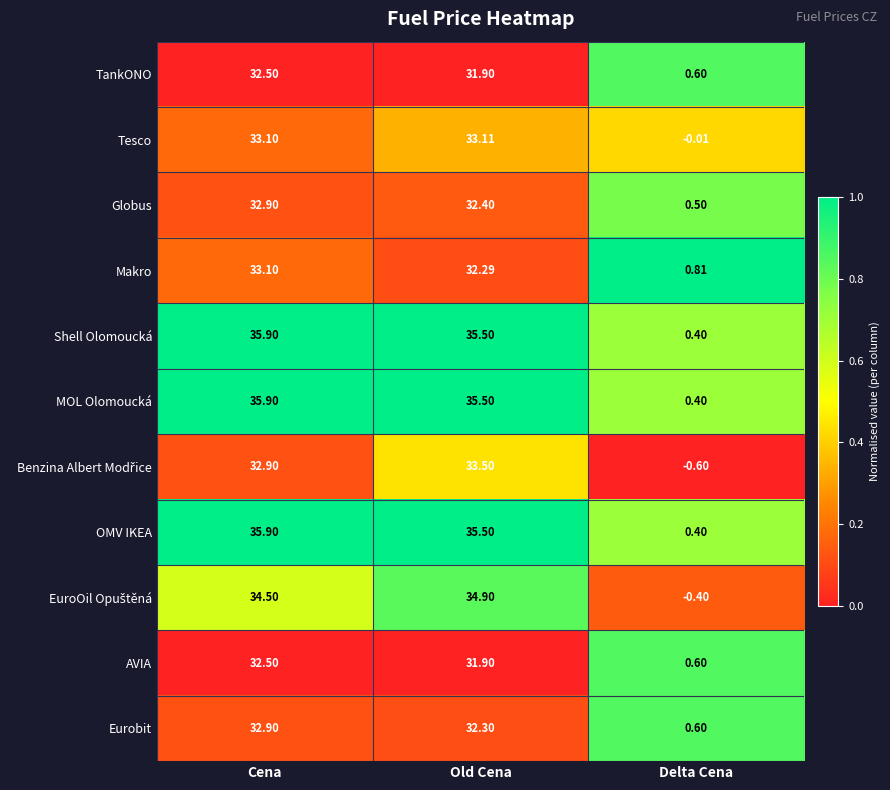

Which label corresponds to the smallest value in the chart?

Delta Cena